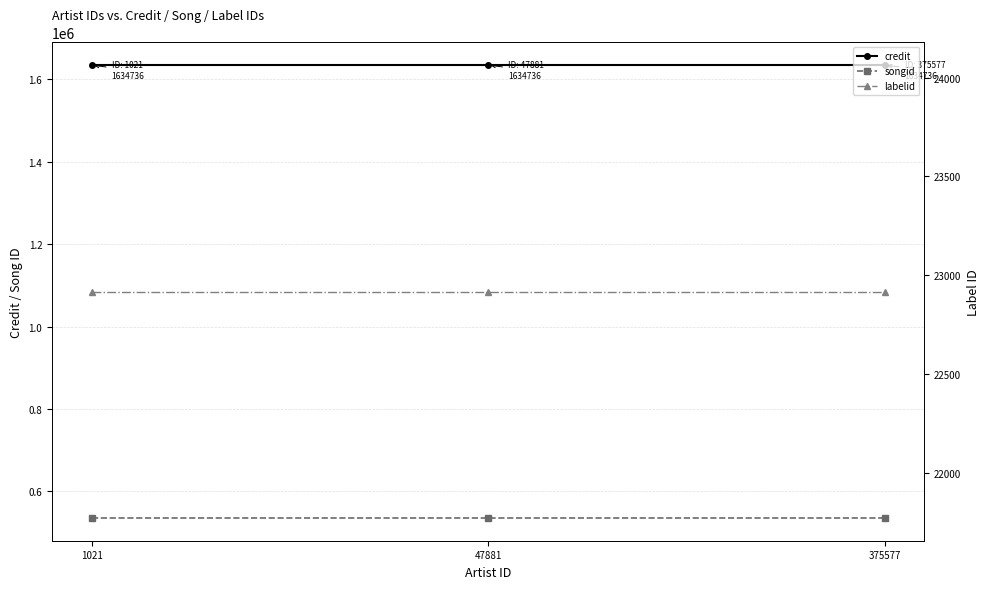

Which category has the lowest value in the songid series?

1021